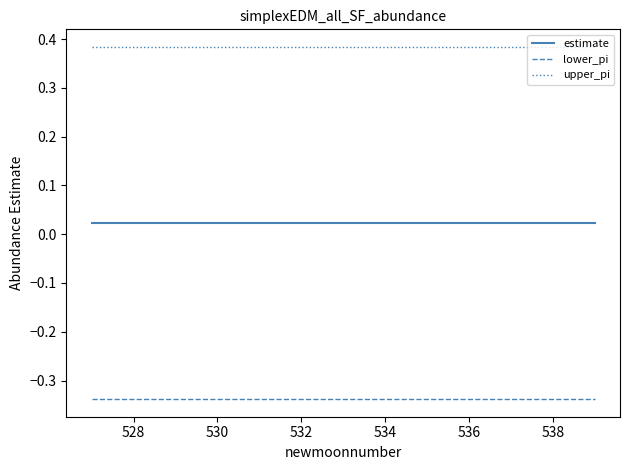

True or false: lower_pi and estimate cross at least once.

False